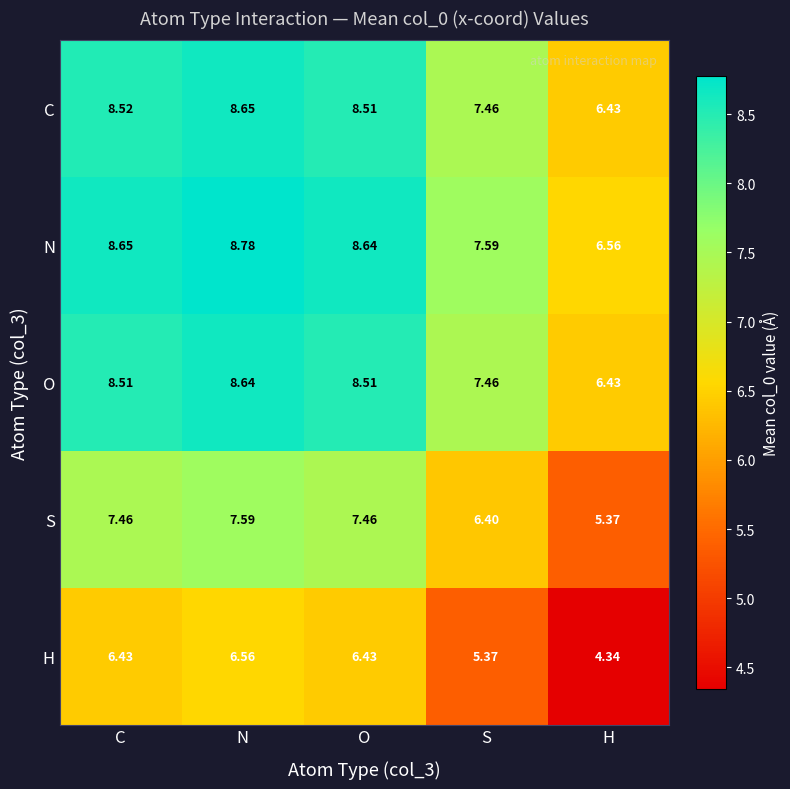

List the series in order of their peak value, lowest first.

H, S, O, C, N